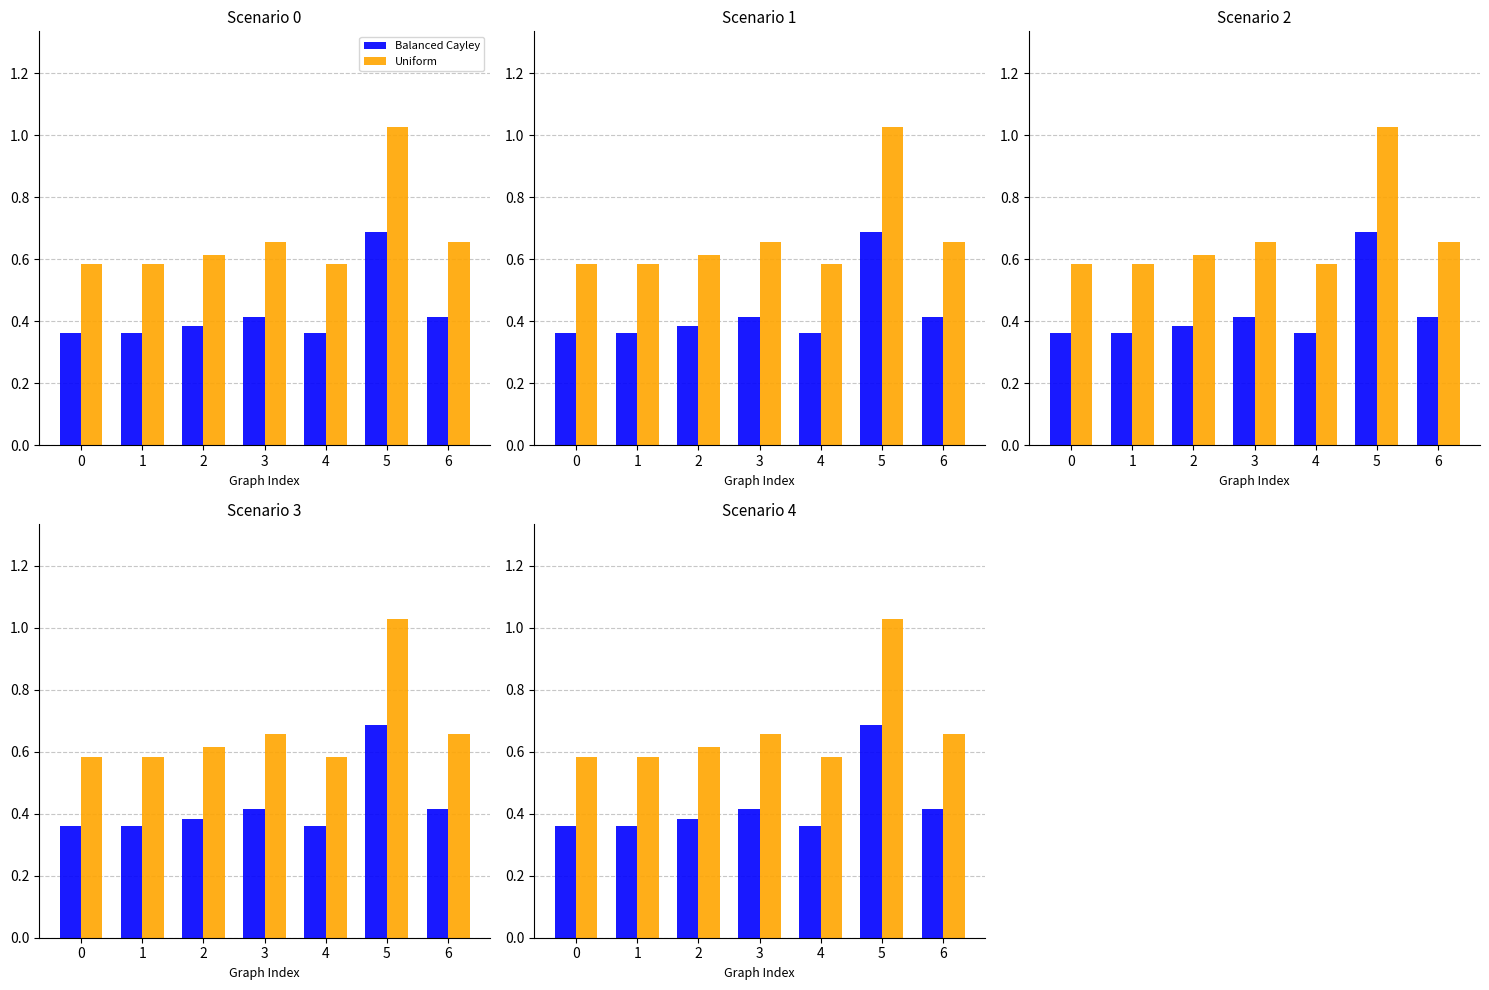

What is the difference between the highest and lowest values at 2?

0.2